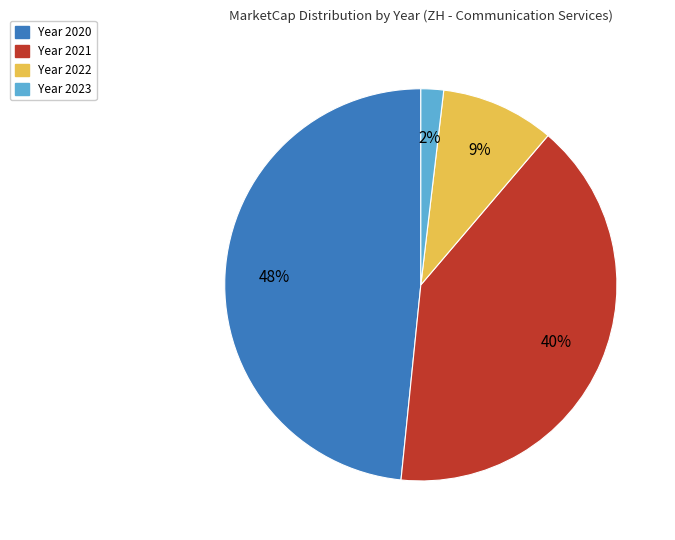

Does any single category account for the majority?

No